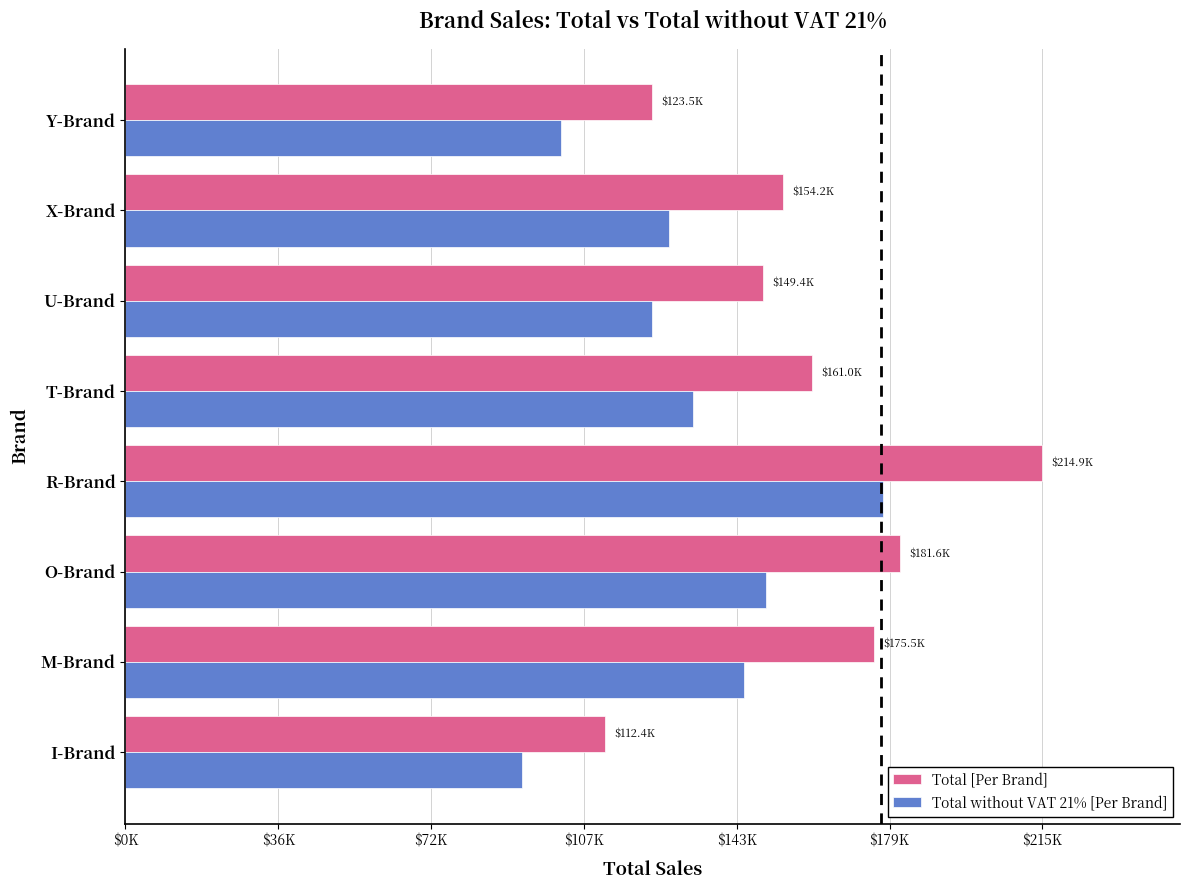

What are all the series names shown in the legend?

Total [Per Brand], Total without VAT 21% [Per Brand]